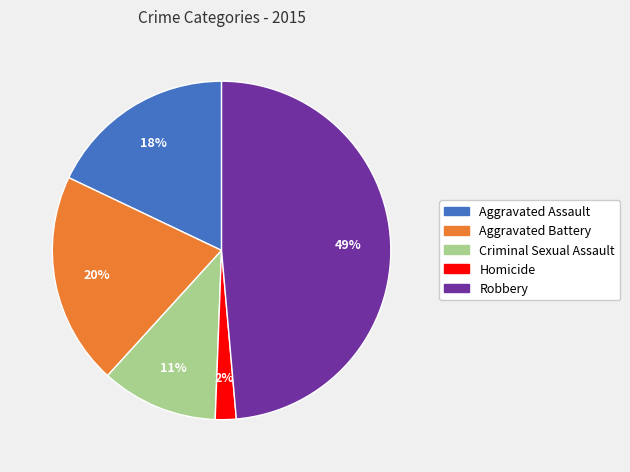

Do Criminal Sexual Assault and Aggravated Assault together represent more than half of the pie?

No